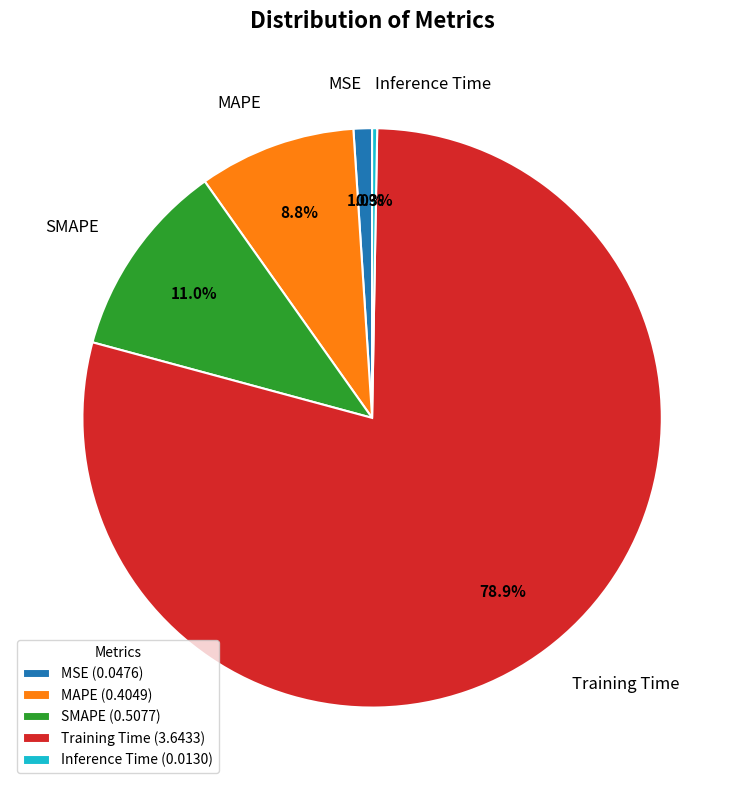

What percentage do MAPE and Training Time together represent?

87.7%